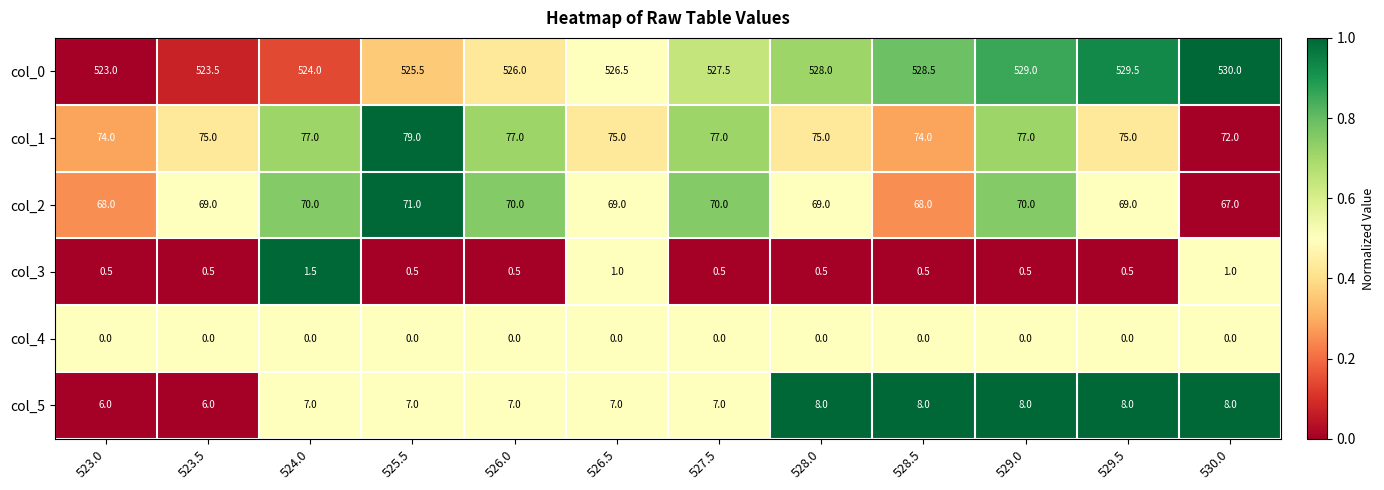

The col_3 series shows 1.0 at 526.5. True or false?

True